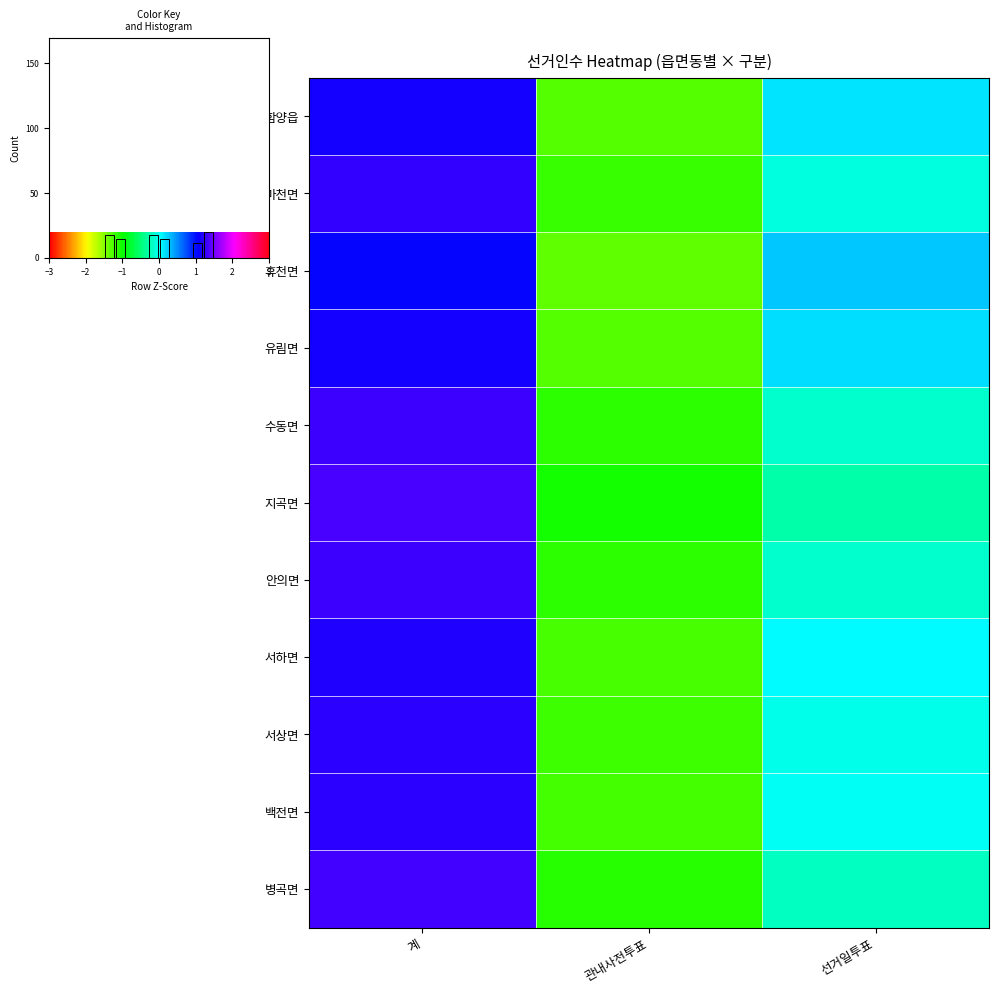

How many values in 안의면 are below zero?

2